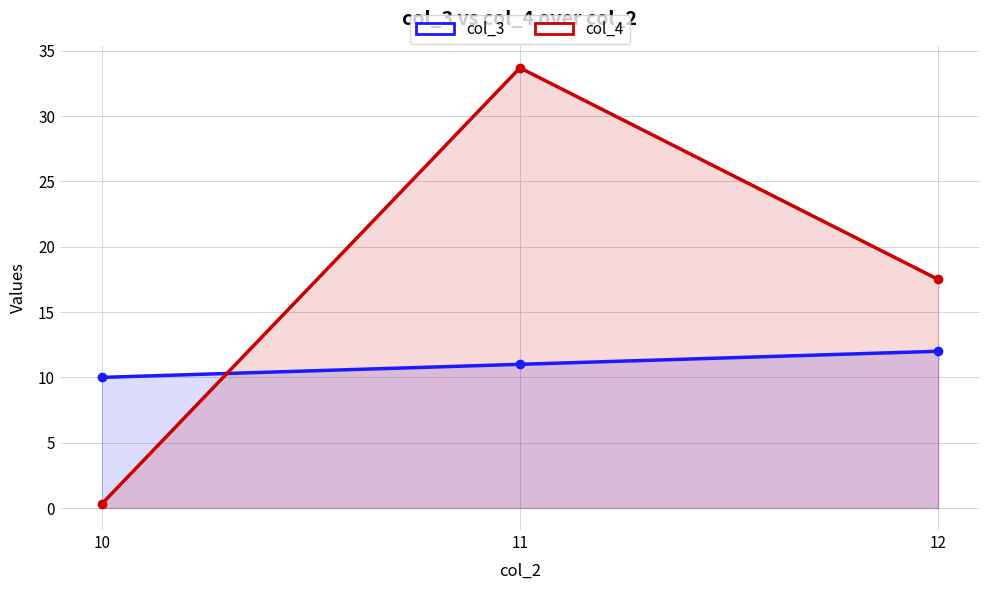

Reading left to right, extract all data points from this chart.

col_3: 10.0	11.0	12.0
col_4: 0.3	33.7	17.5